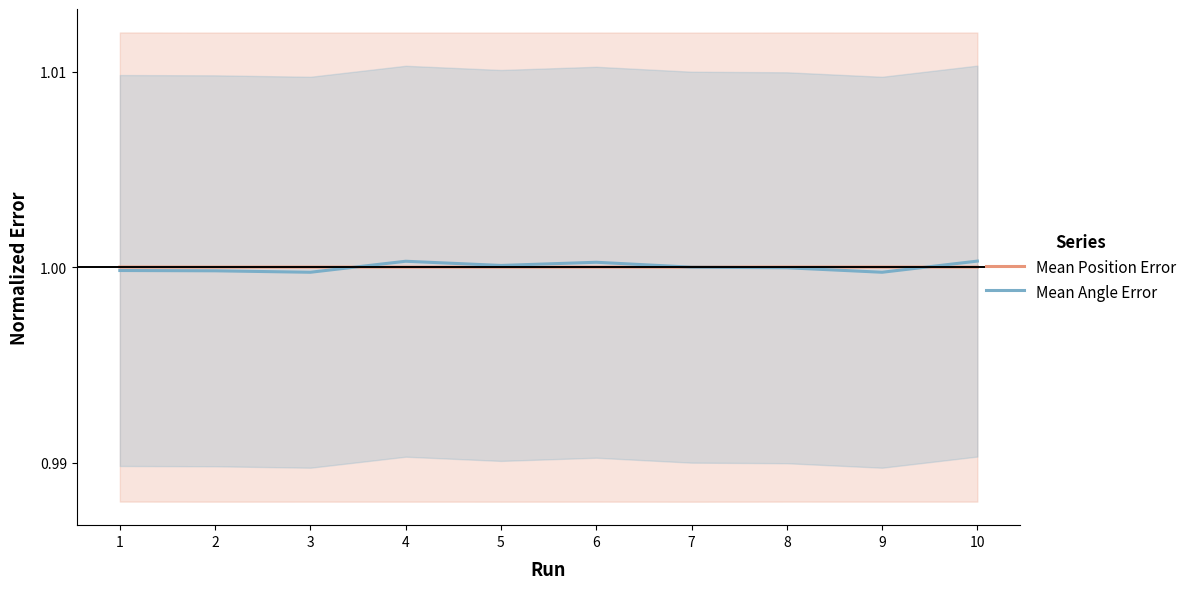

Which series has the largest total across all categories?

Mean Position Error